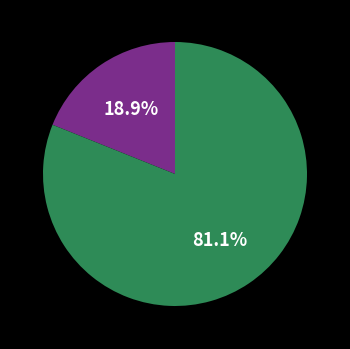

Is there any slice that represents more than half of the pie?

Yes